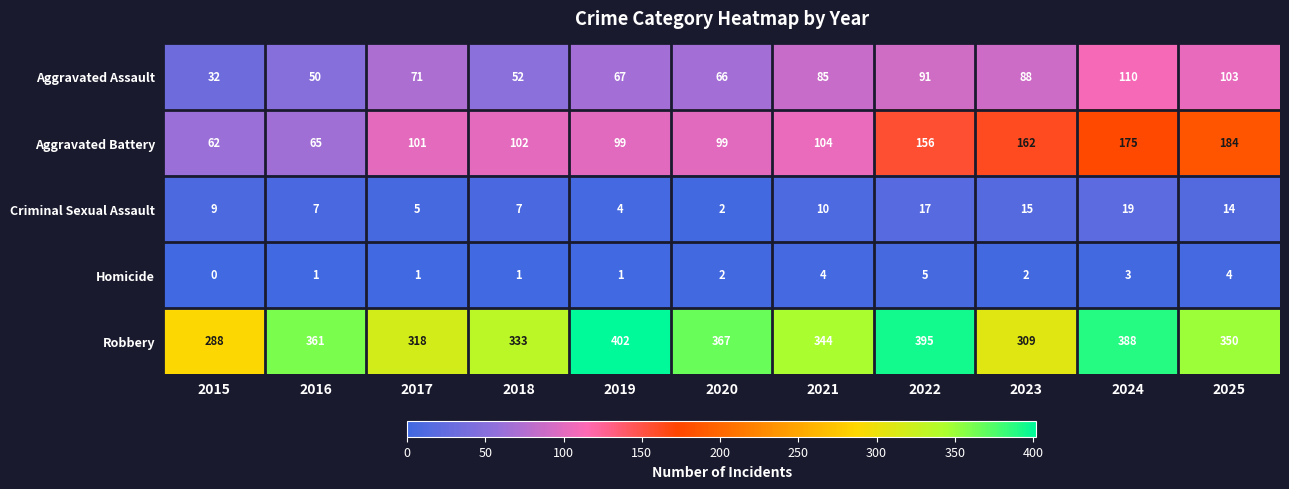

How many Homicide values are between 1 and 4?

9